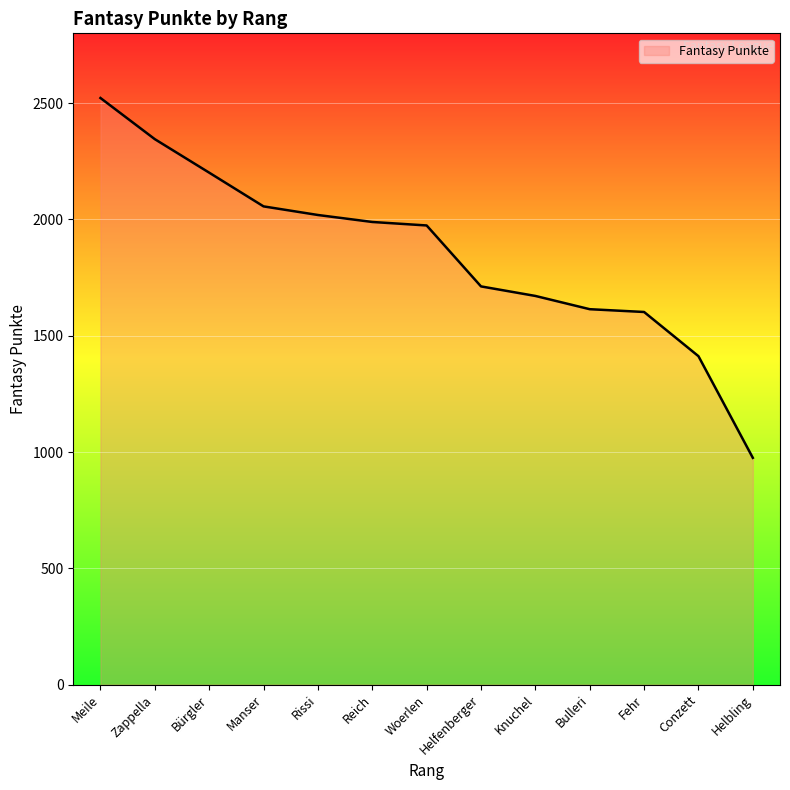

What is the ratio of the value at Manser to the value at Zappella?

0.9